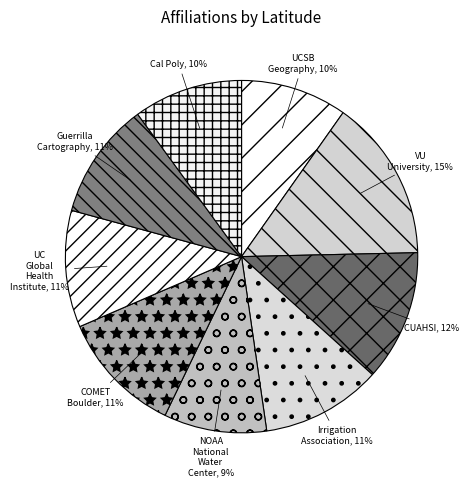

Is the sum of Cal Poly and UCSB Geography greater than half?

No